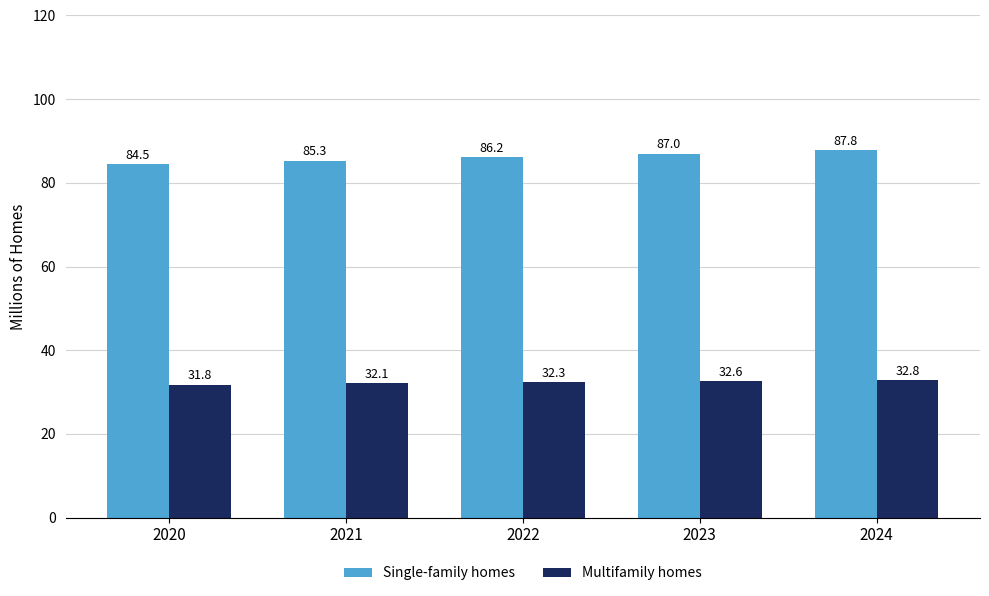

What is the sum of the Multifamily homes values at 2022 and 2020?

64.1